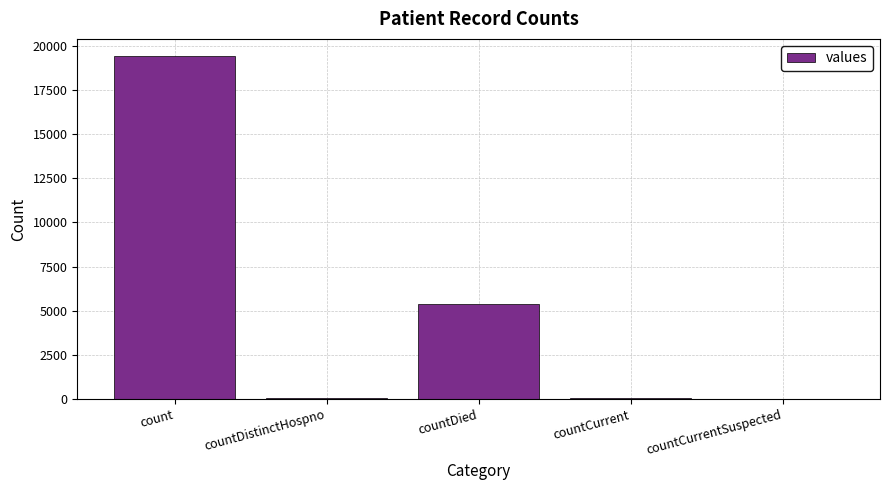

What is the sum of all values?

24875